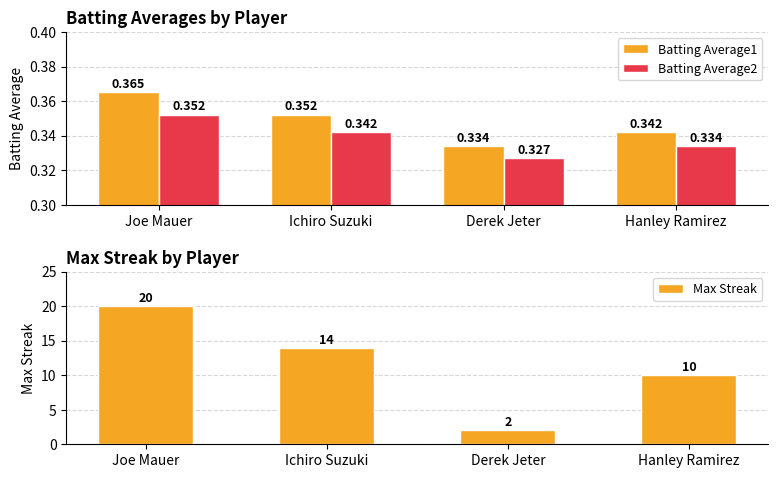

Is the value of Batting Average1 at Derek Jeter greater than the value of Batting Average2 at Hanley Ramirez?

No